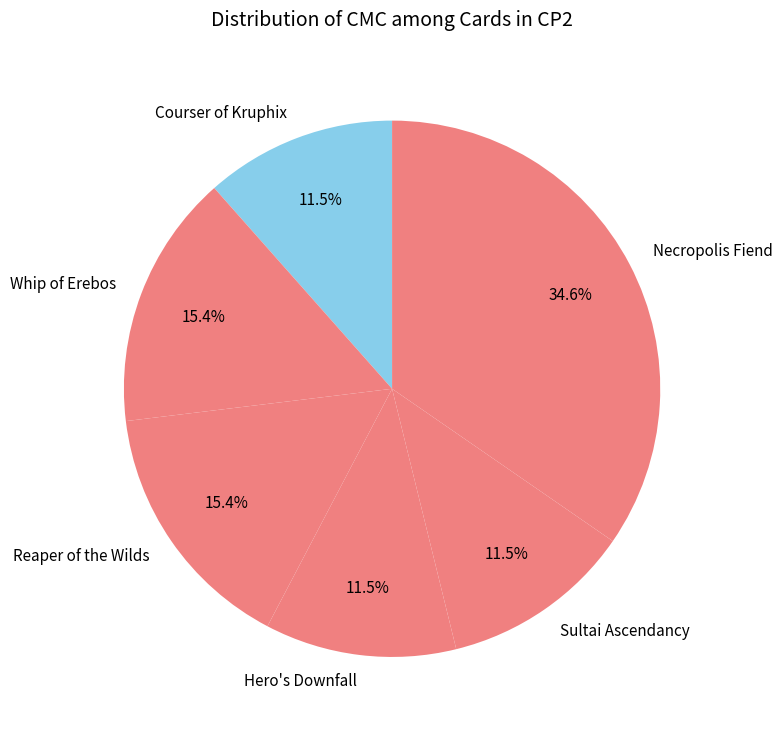

What is the total percentage of Whip of Erebos and Hero's Downfall?

26.9%